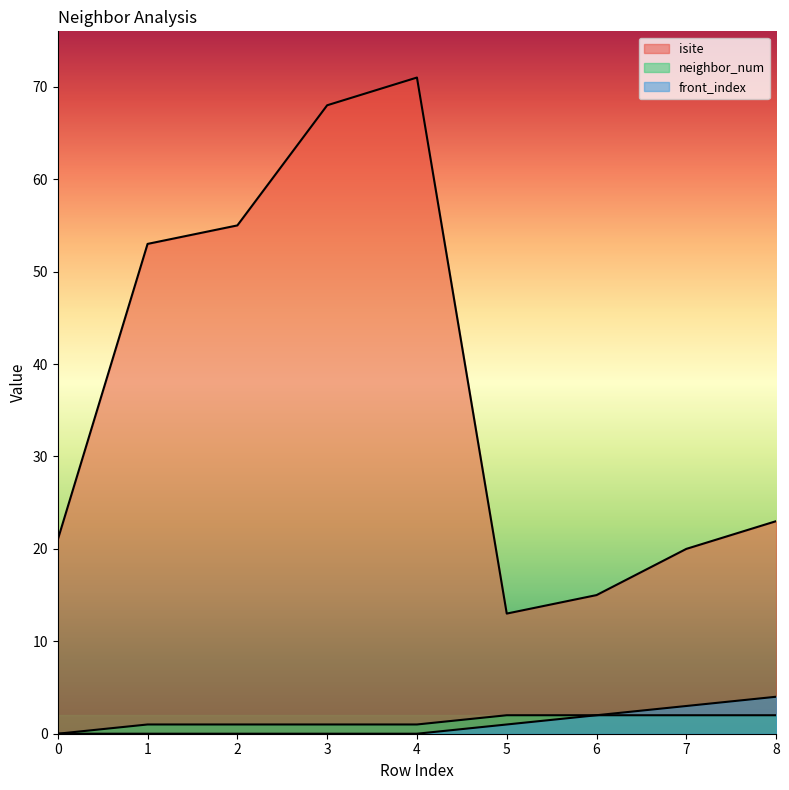

What is the difference between the second highest and minimum values in the isite series?

55